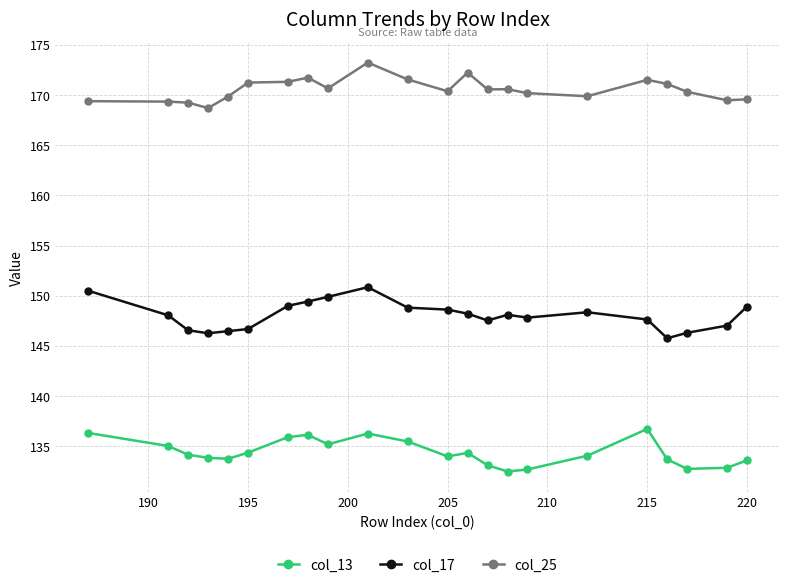

In col_25, how many points are higher than both neighbors (excluding endpoints)?

5